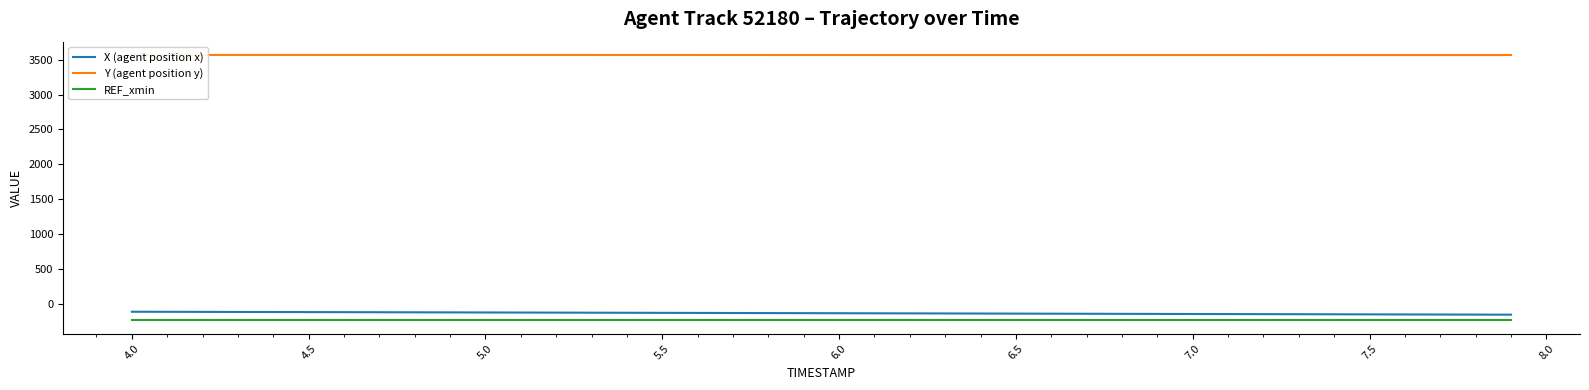

How many lines are shown in the chart?

3